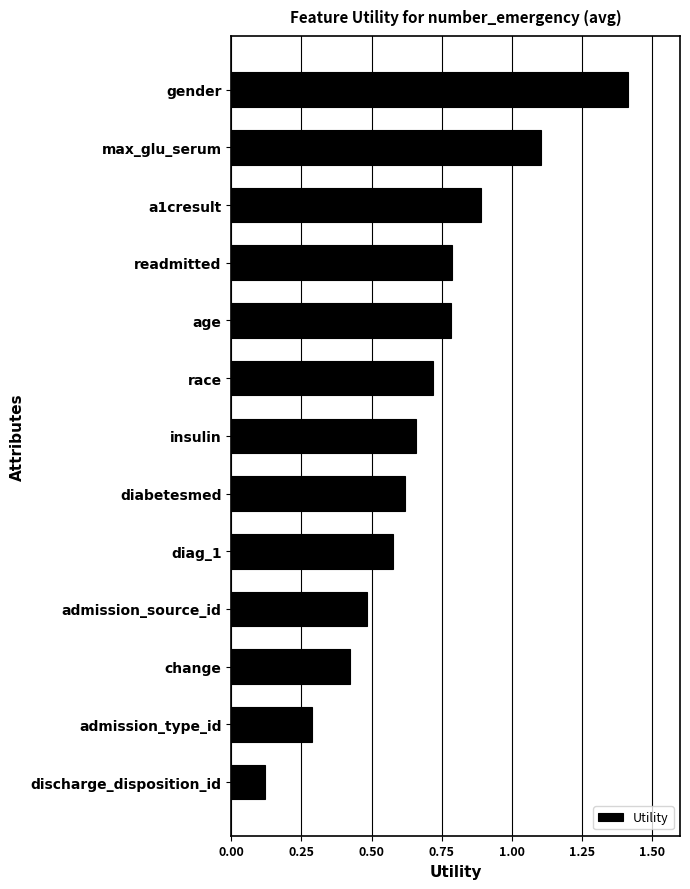

Is it true that the value at gender is 1.4?

True